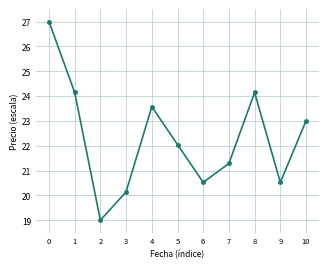

What is the value of the 1st point from the left?

27.0